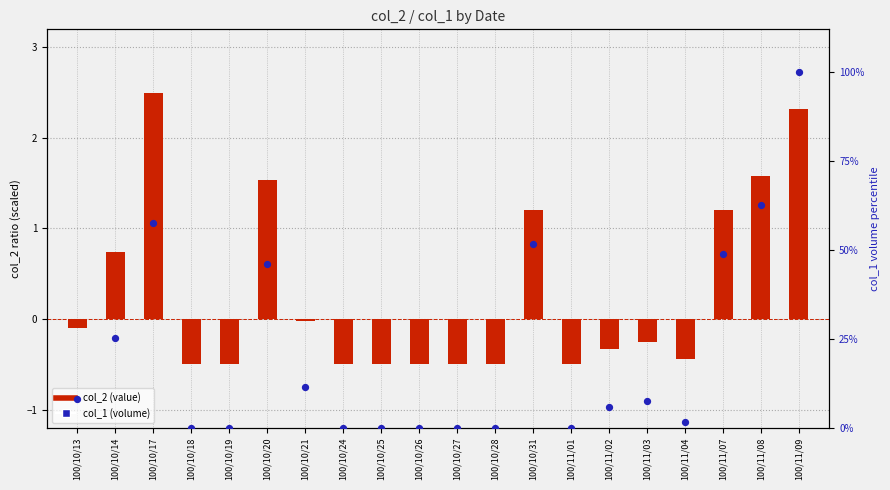

At which category is the sum across all series the highest?

100/11/09